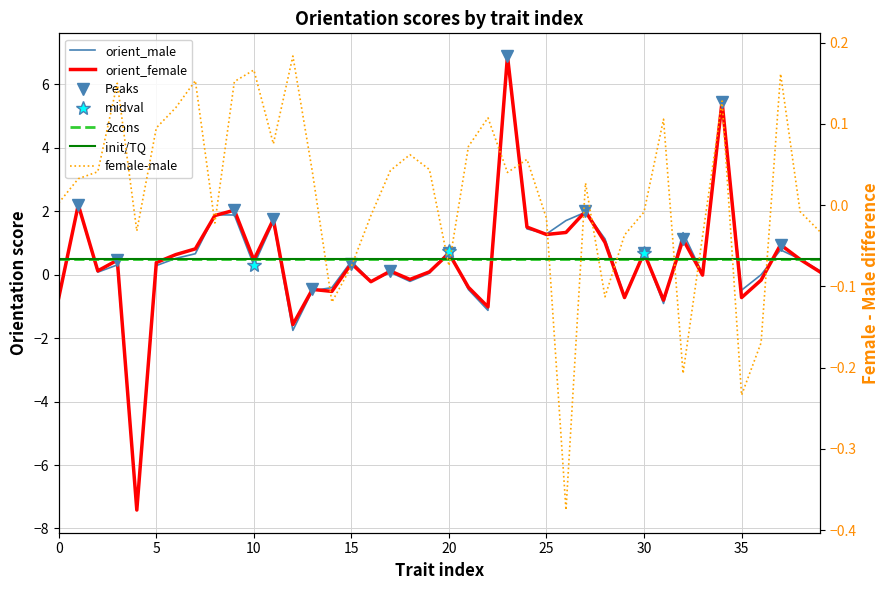

The female-male series shows 0.0 at 23. True or false?

True